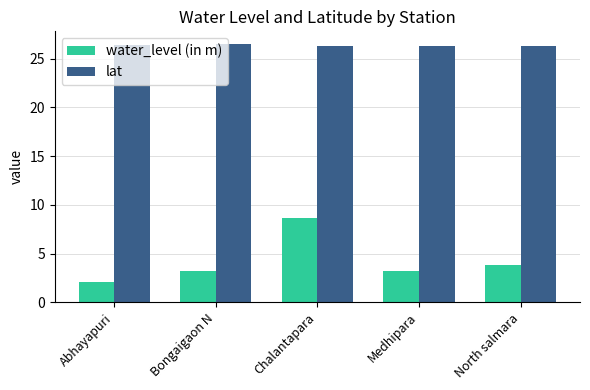

Which series has the largest range (max minus min)?

water_level (in m)